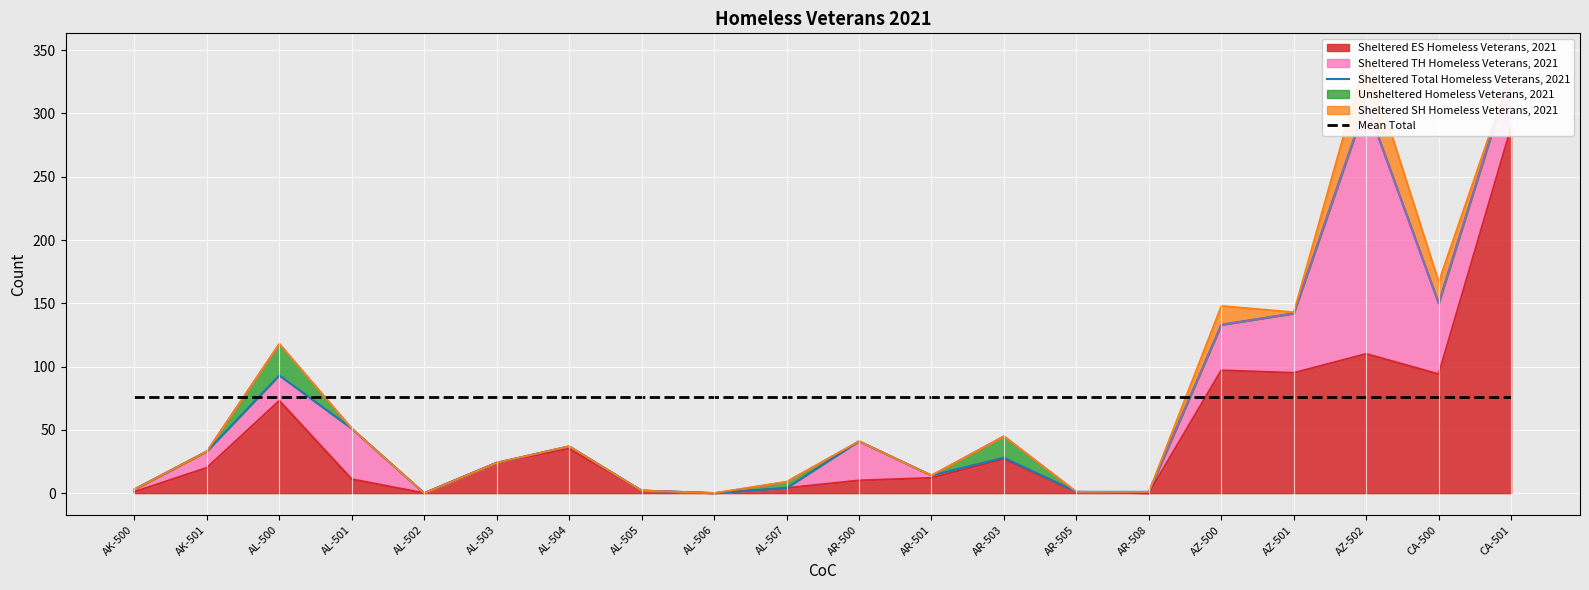

How many lines are shown in the chart?

2